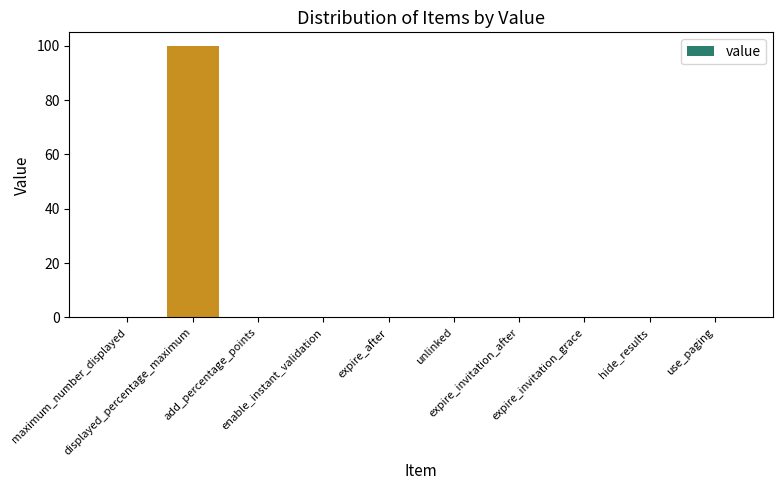

What is the greatest value displayed?

100